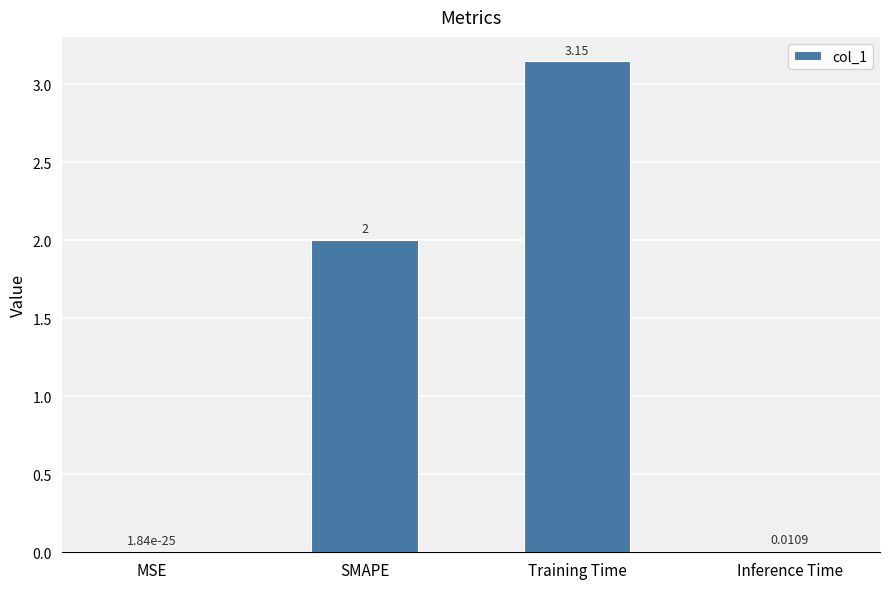

What is the sum of the values at SMAPE and MSE?

2.0